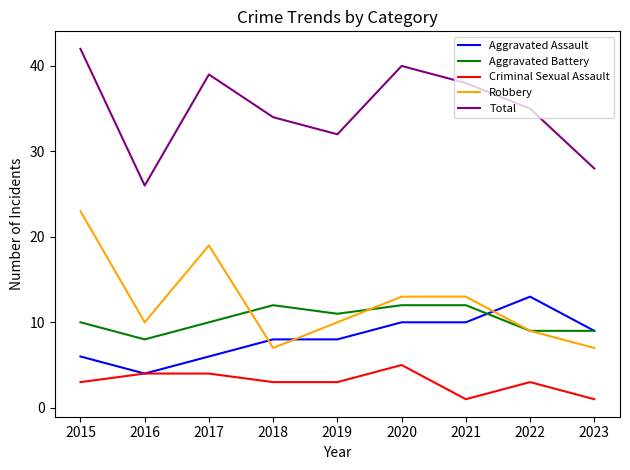

What is the approximate value of Aggravated Assault at 2021?

10